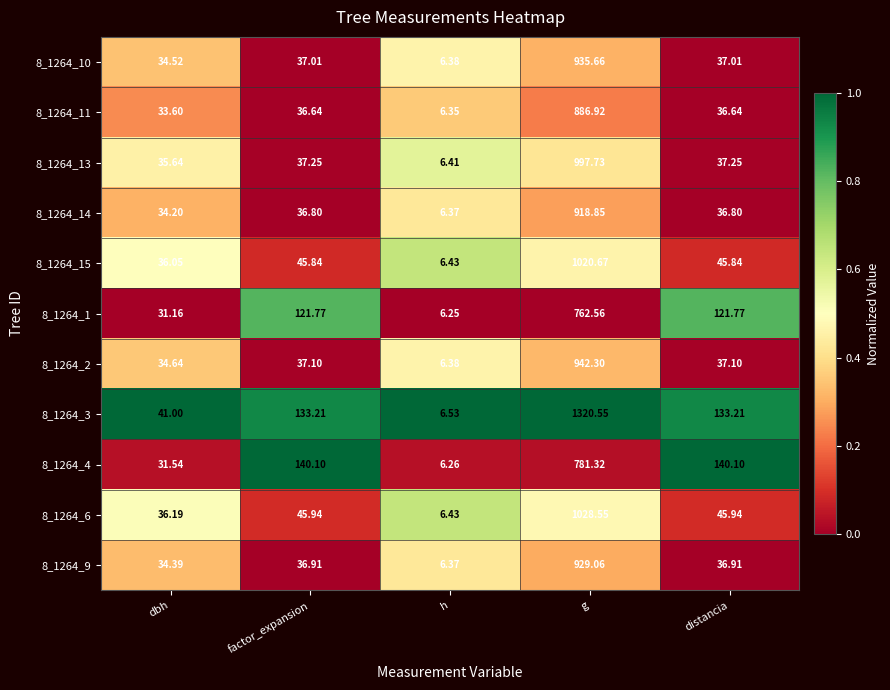

Between dbh and factor_expansion, which series saw the biggest shift?

8_1264_4